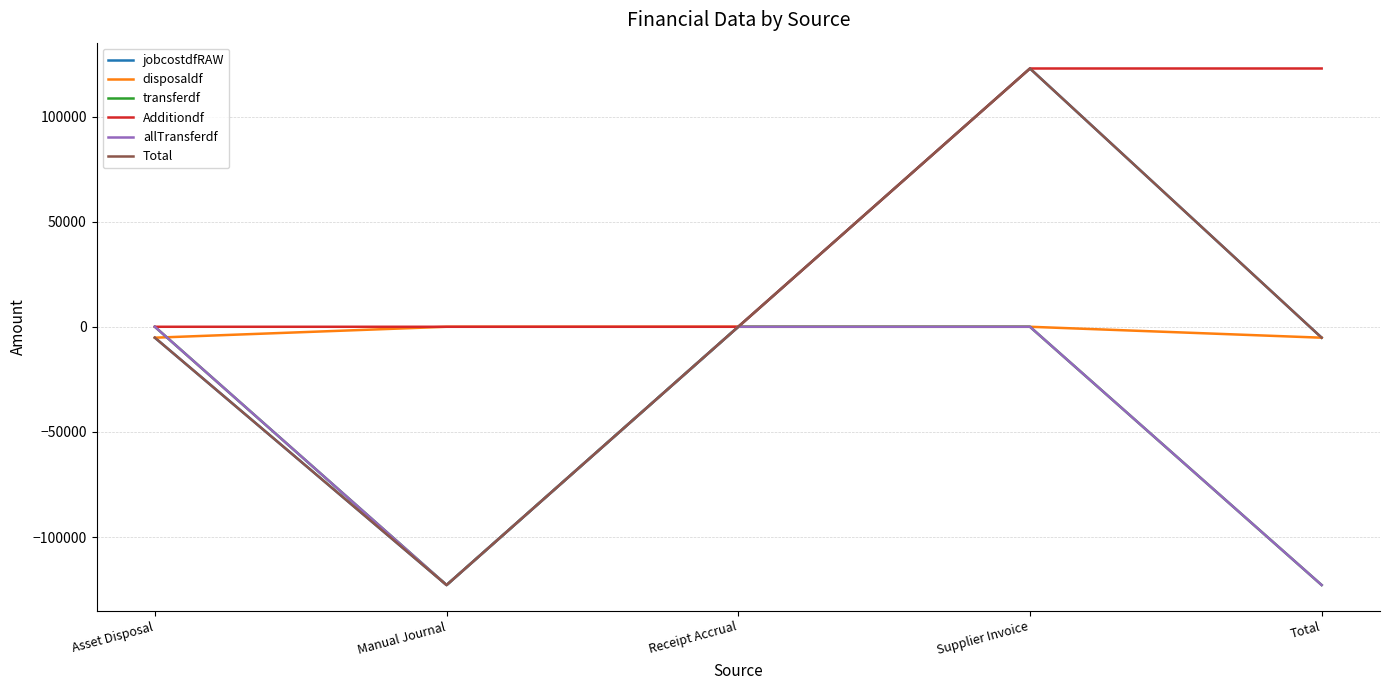

Is the value of transferdf at Asset Disposal greater than the value of Total at Supplier Invoice?

No